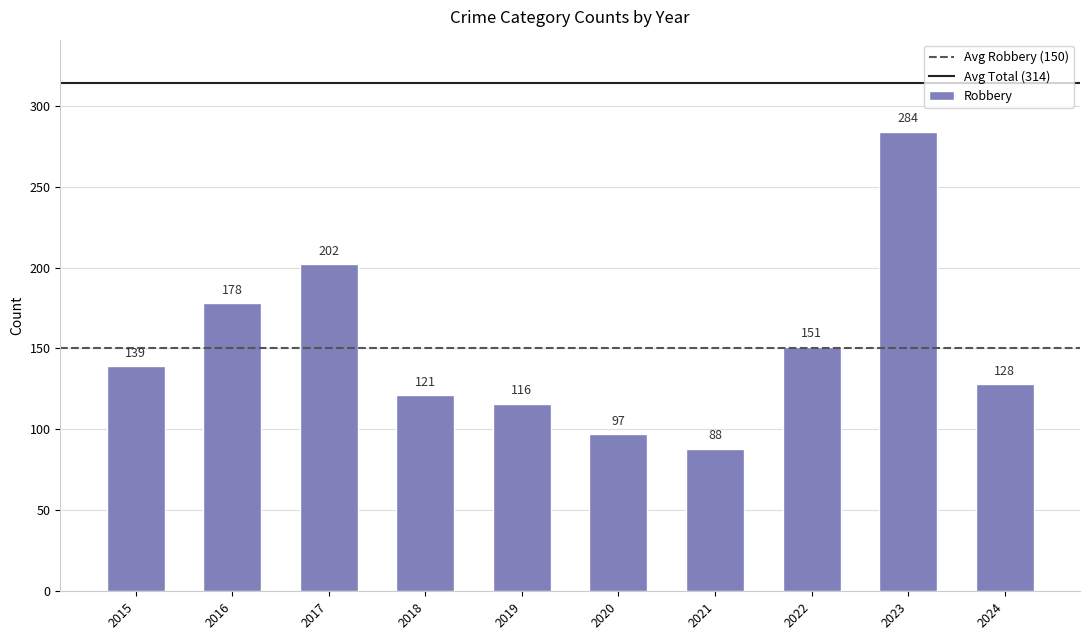

True or false: the data shows 60 at 2018.

False